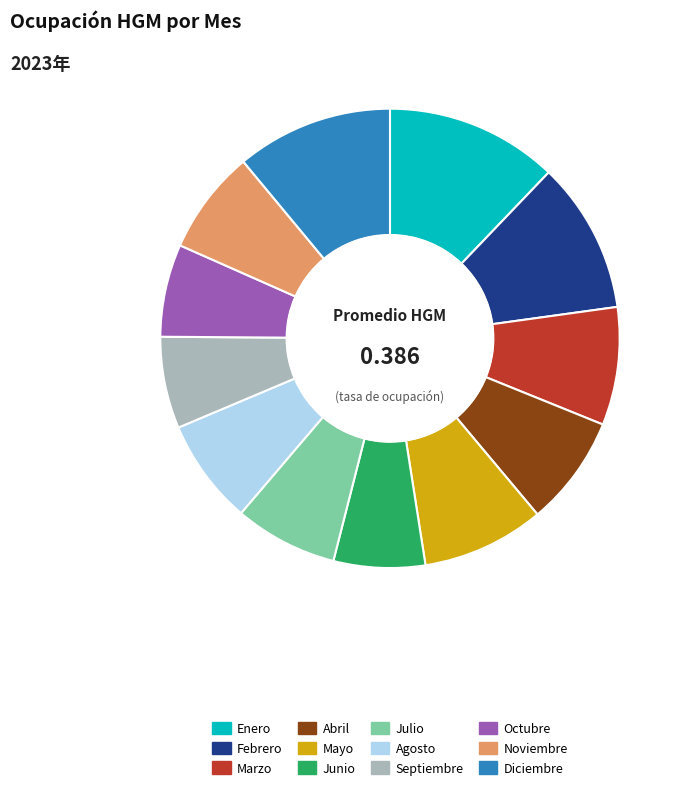

True or false: Marzo accounts for 3% of the total.

False